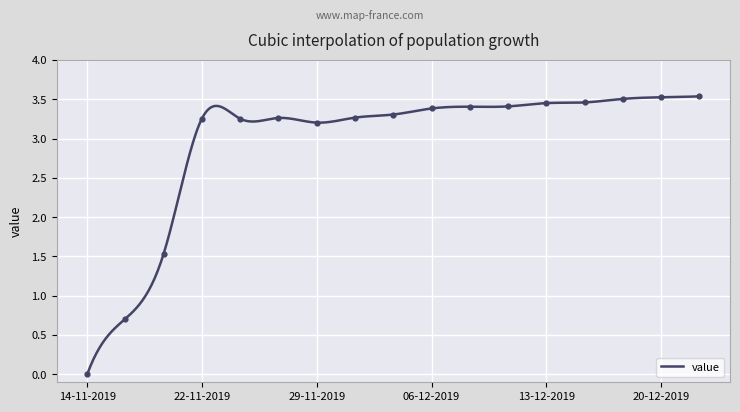

Which has a higher value, 14-11-2019 or 22-11-2019?

22-11-2019